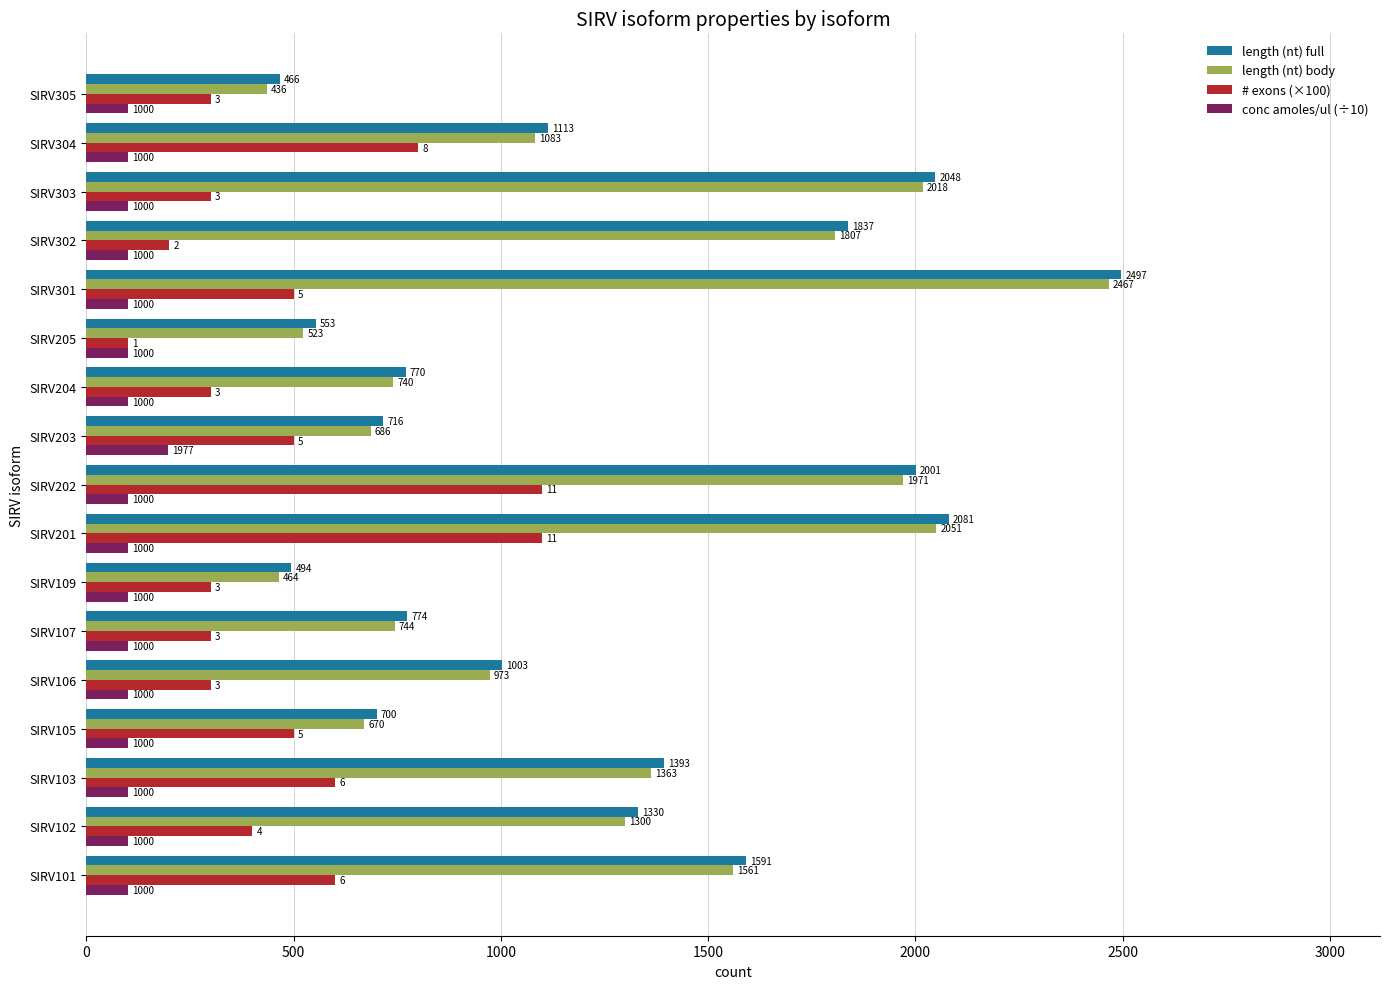

What is the approximate value of length (nt) full at SIRV302?

1837.0